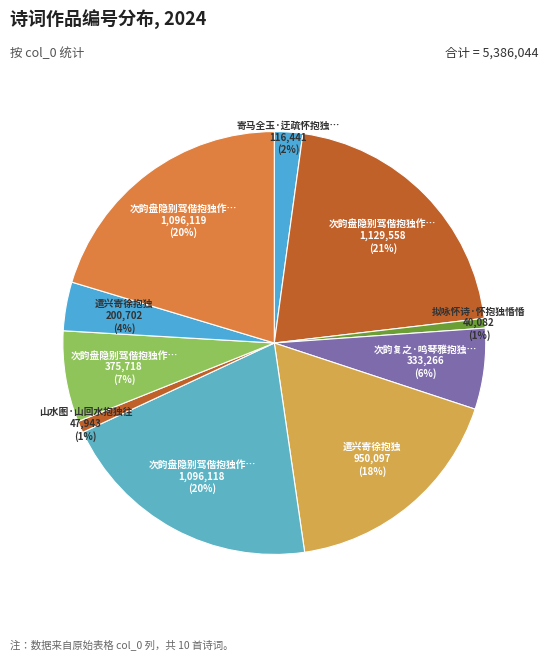

How many segments does this pie chart have?

10